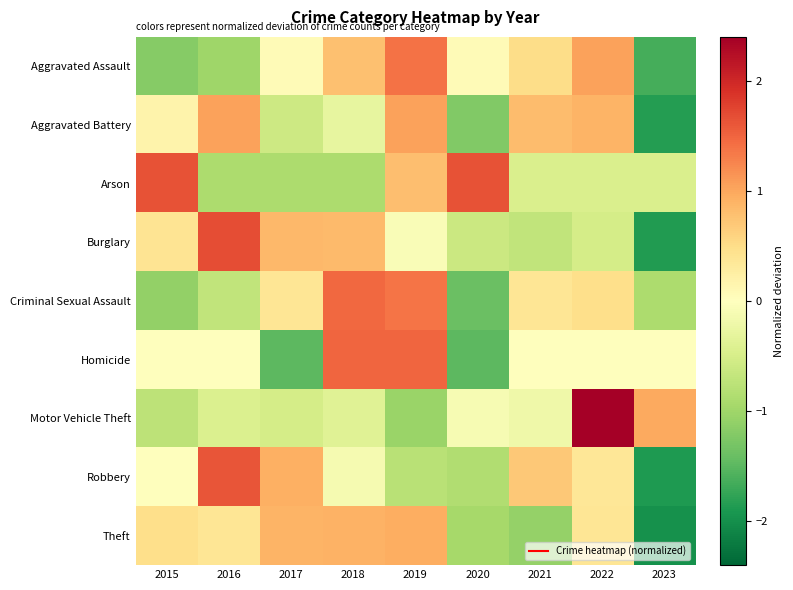

How many distinct data groups are displayed?

9